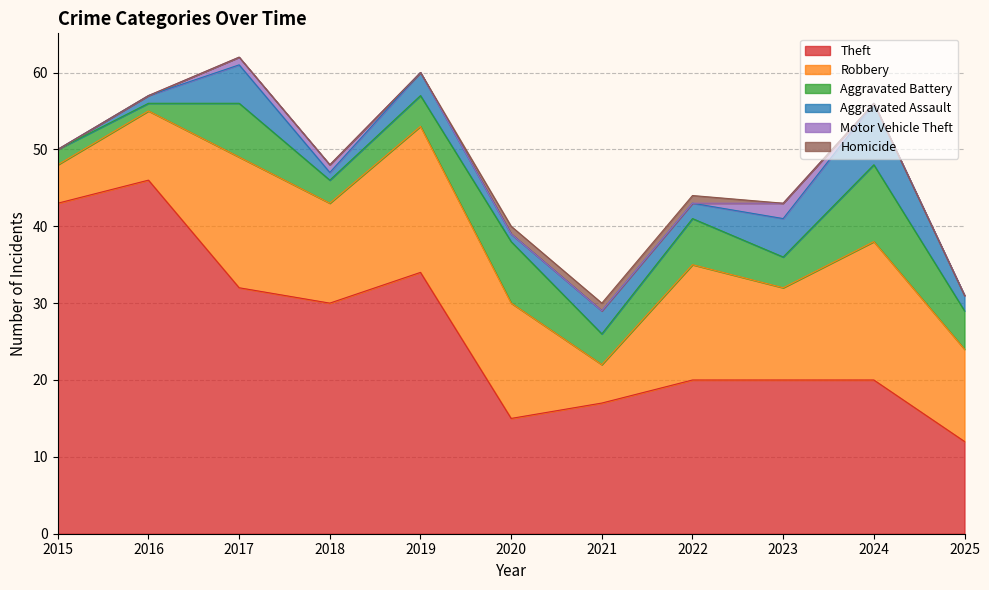

Between 2019 and 2020, which series saw the biggest shift?

Theft